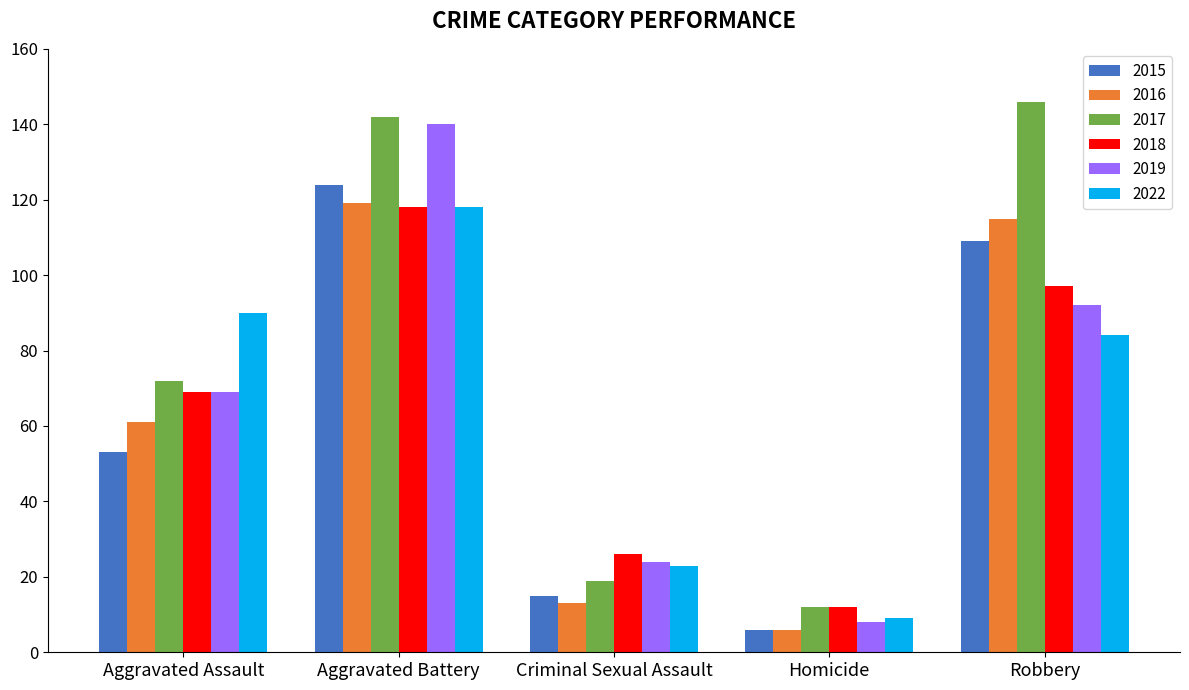

What is the difference between the second highest and minimum values in the 2022 series?

81